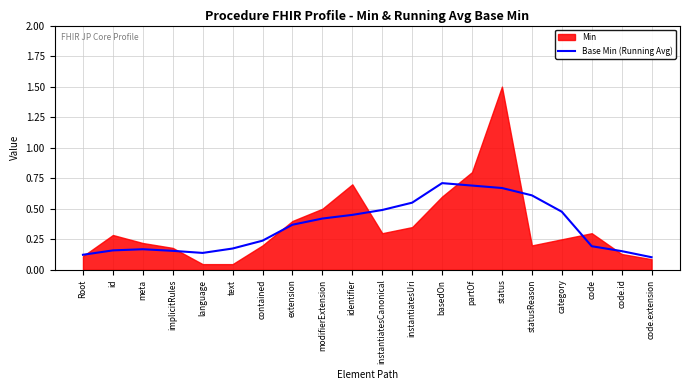

How many interior local valleys (lower than both neighbors) does the data have?

1